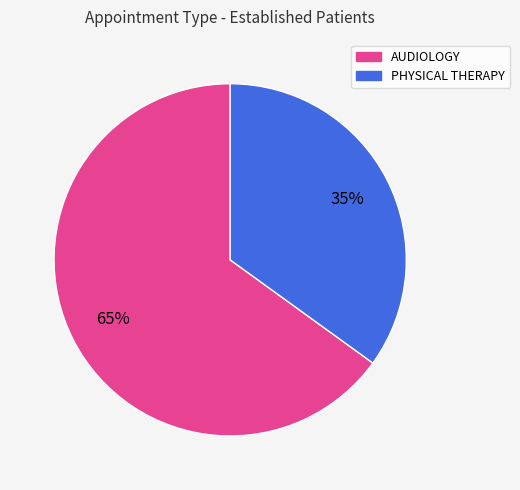

To the nearest percent, what is the combined percentage of AUDIOLOGY and PHYSICAL THERAPY?

100%